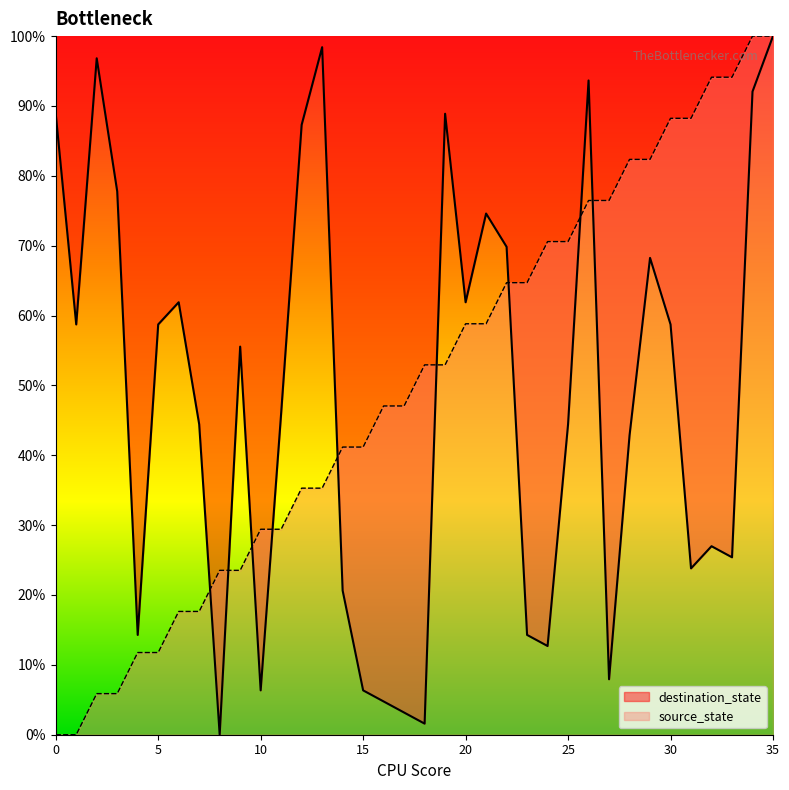

The value of destination_state at 0 is 119.6. True or false?

False